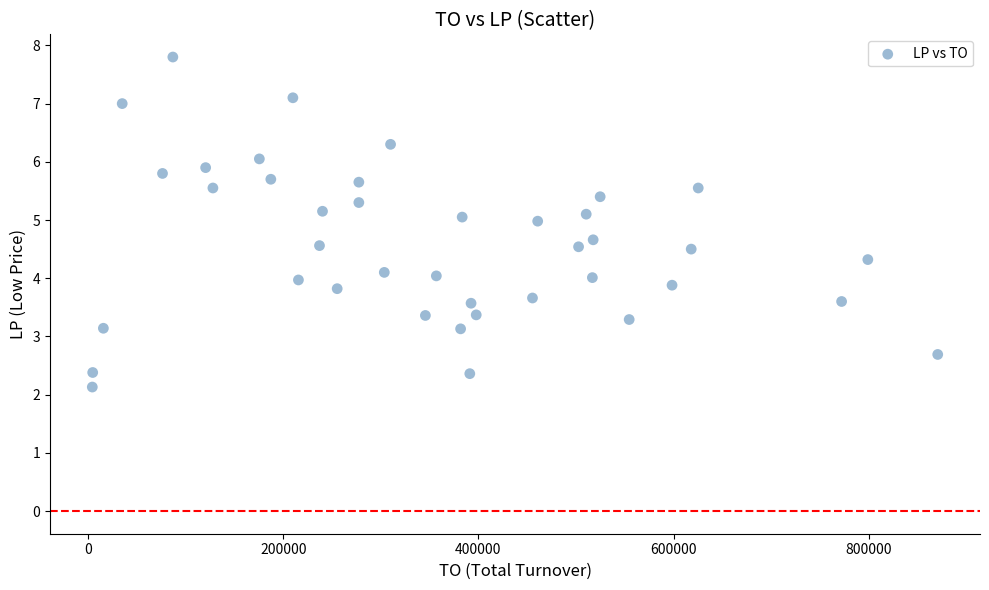

What is the range of Y values (max minus min)?

5.7